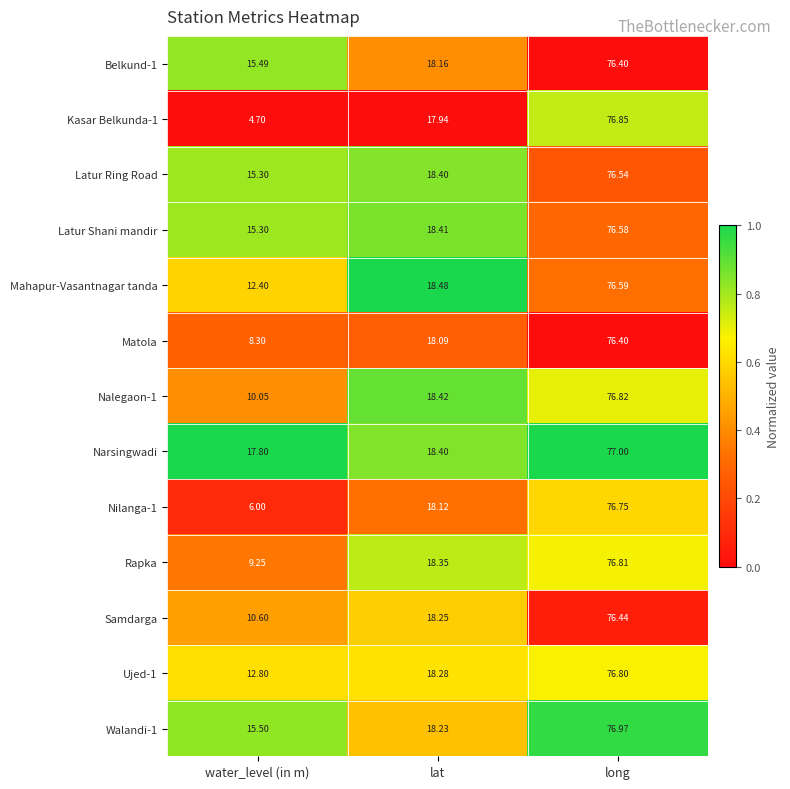

At which label does Rapka reach its minimum?

water_level (in m)